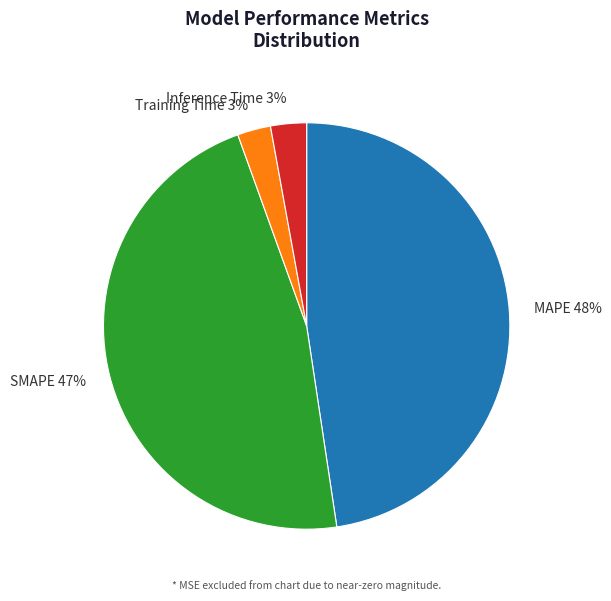

What is the largest slice in the pie chart?

MAPE